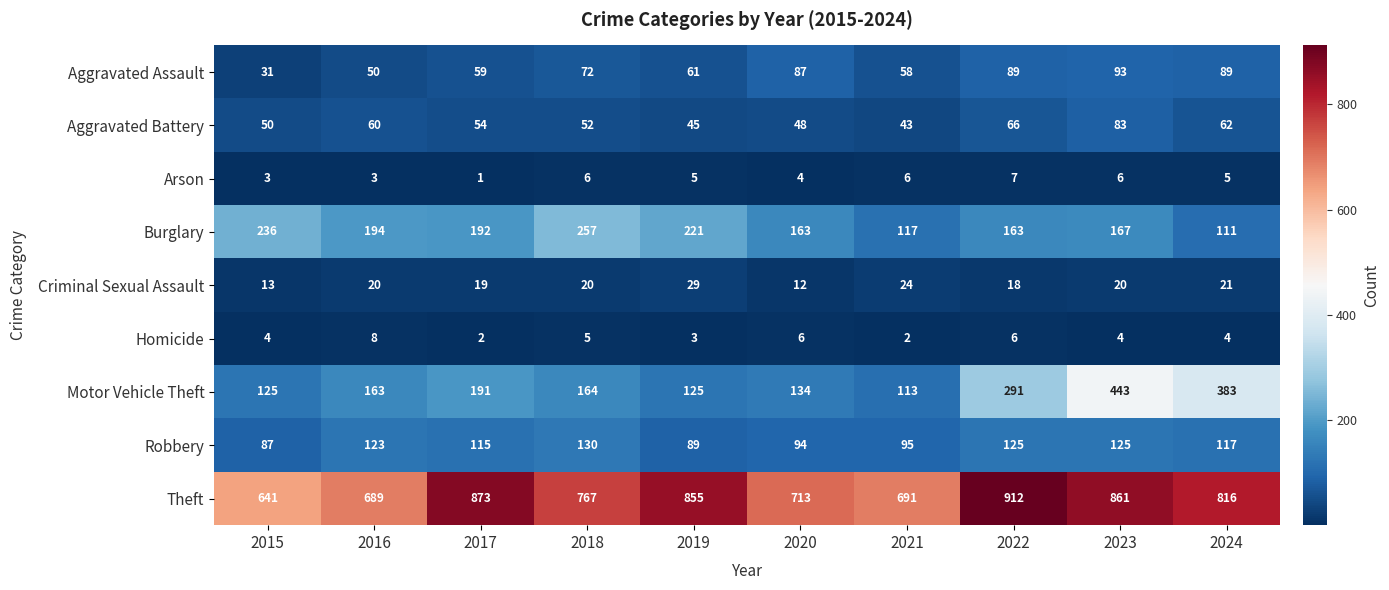

At which category does the chart reach its minimum across all series?

2017